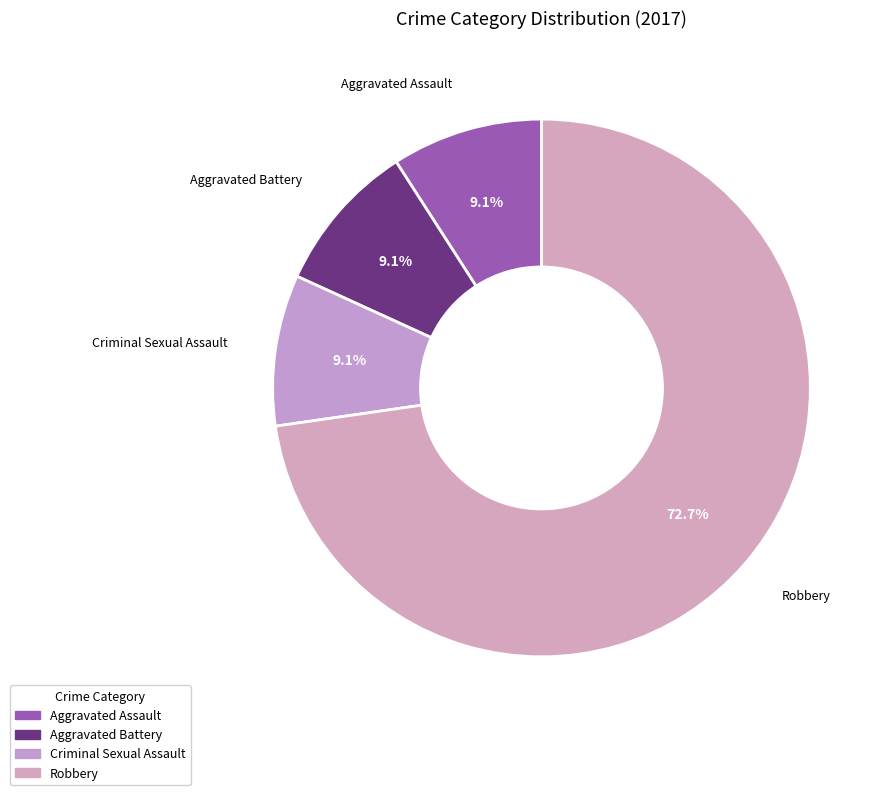

Combined, what portion of the pie is Criminal Sexual Assault and Robbery?

81.8%